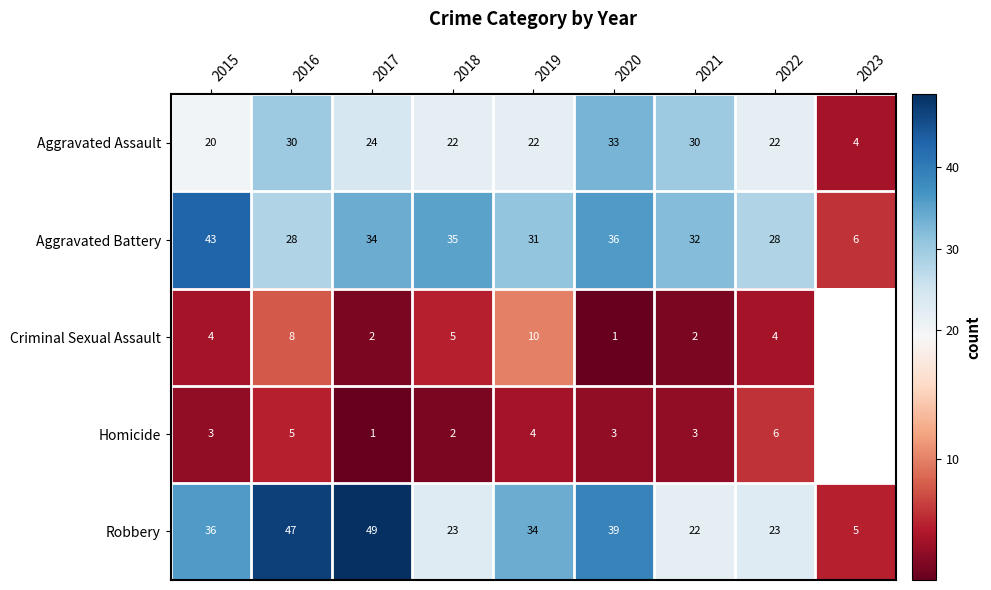

What is the total value across all series at 2021?

89